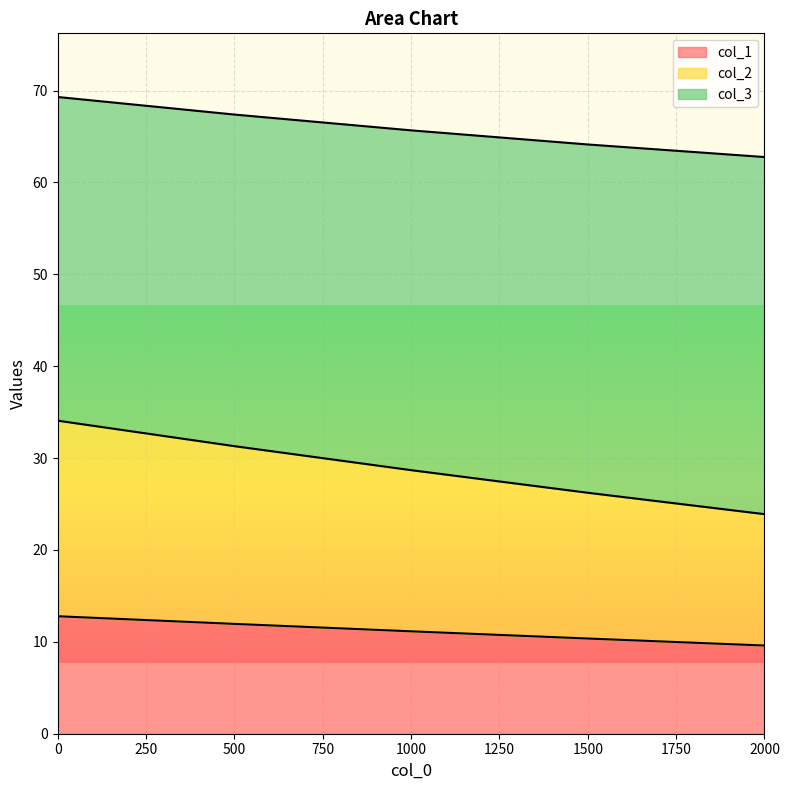

Is the value of col_2 at 2000 greater than the value of col_1 at 1000?

Yes